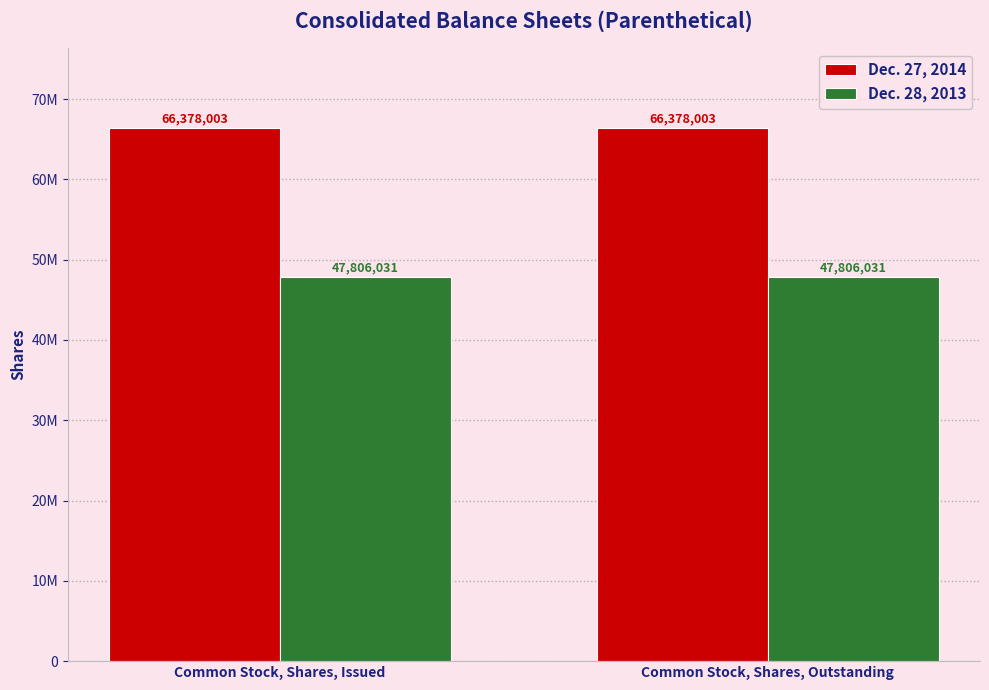

True or false: Dec. 27, 2014 has a value of 32031962 at Common Stock, Shares, Outstanding.

False